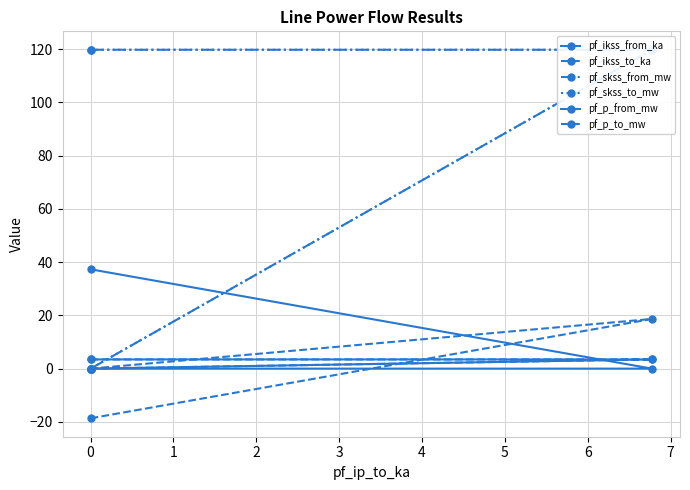

Between 0 and 1, which series saw the biggest shift?

pf_skss_from_mw